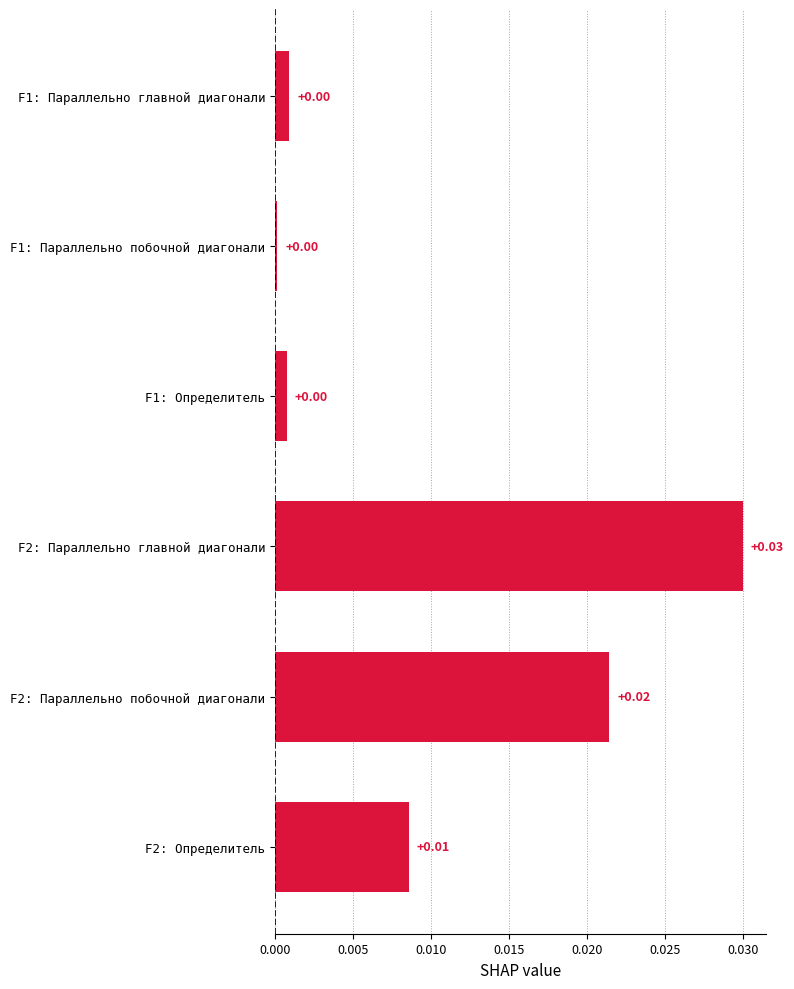

Does the chart contain any negative values?

No